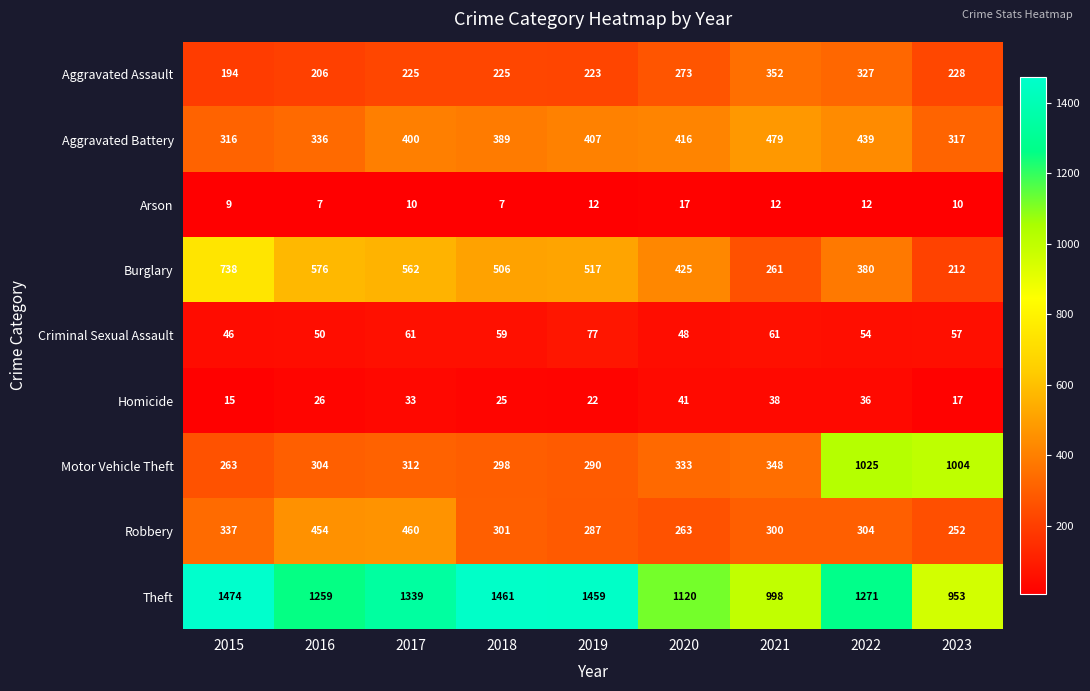

Is the value of Homicide at 2019 greater than the value of Arson at 2016?

Yes